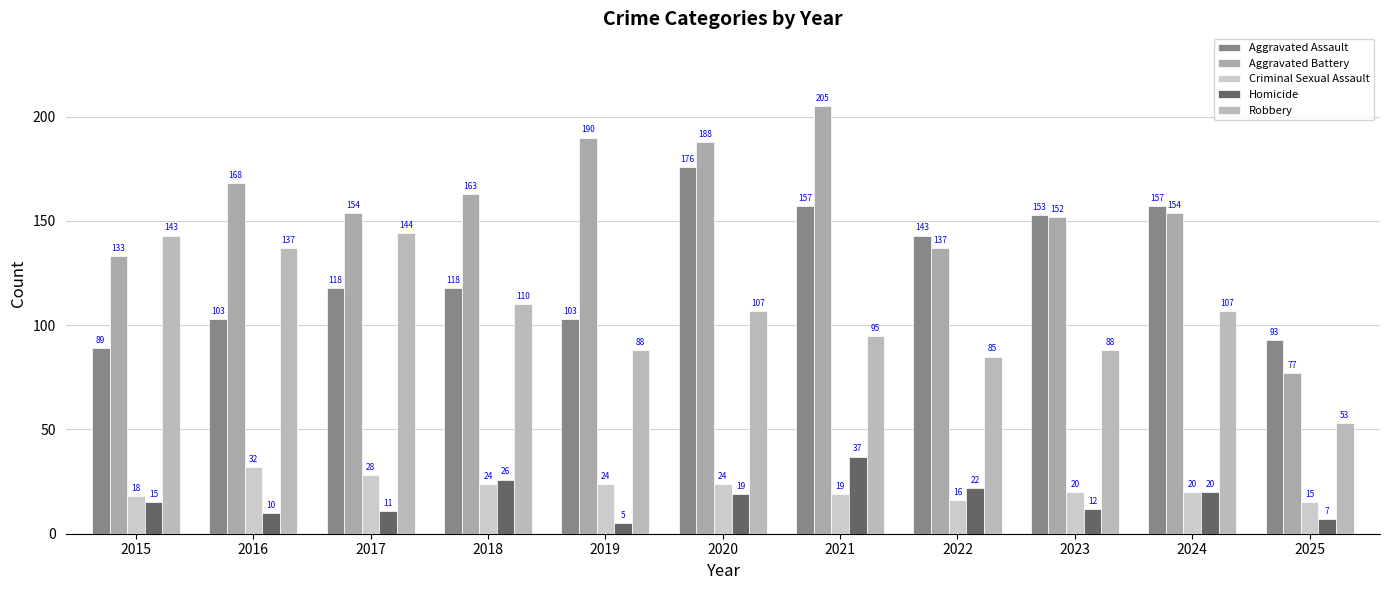

Are the bars grouped side by side (vs. stacked)?

Yes